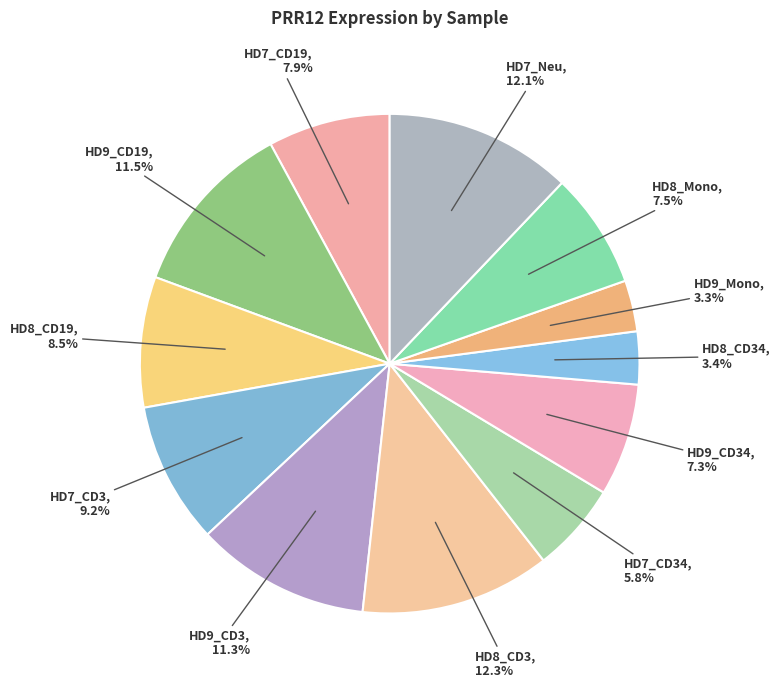

To the nearest percent, what percentage of the pie is HD9_CD34?

7%